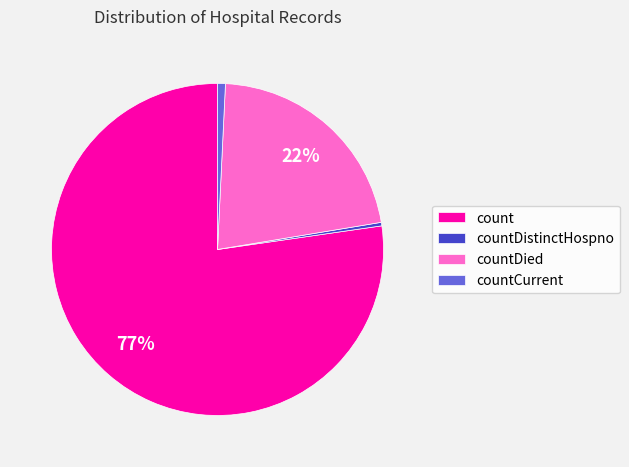

Which has a higher value, countCurrent or count?

count